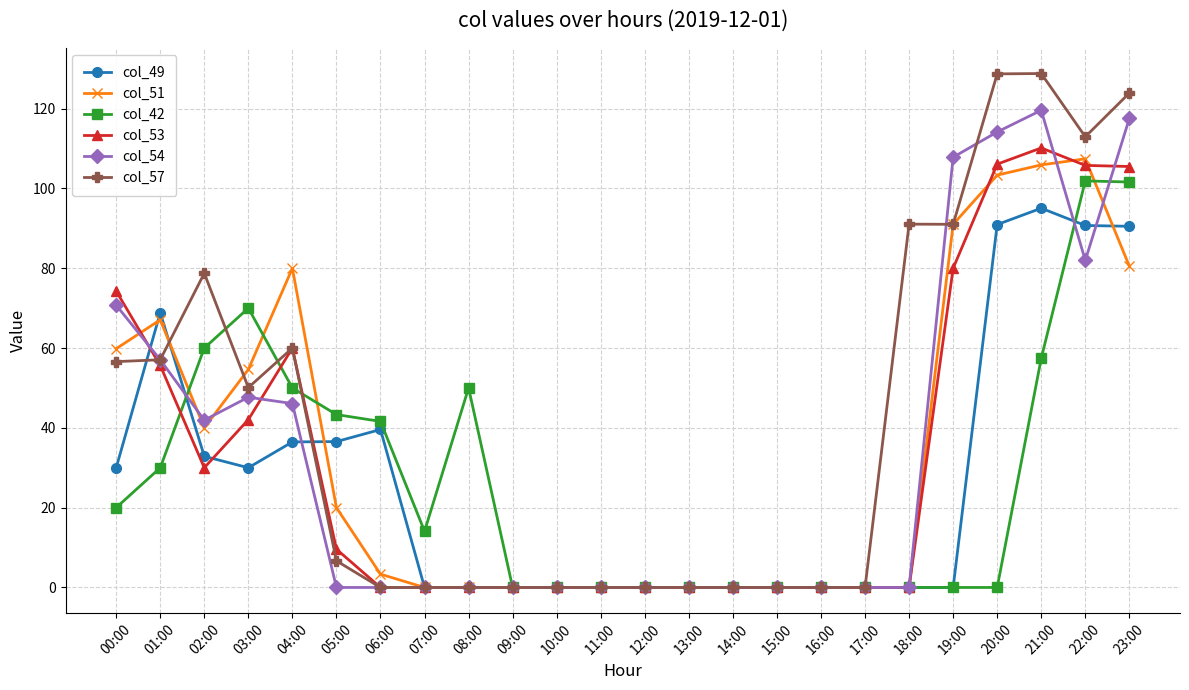

After their last crossing, which series has the higher values: col_51 or col_53?

col_53